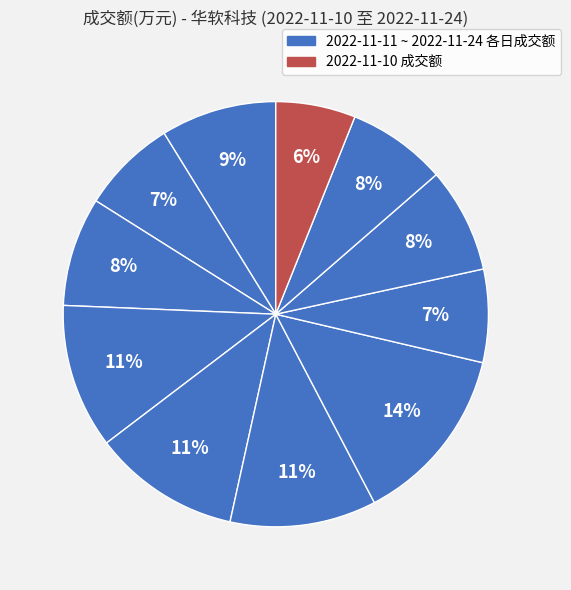

How many slices are in this pie chart?

11